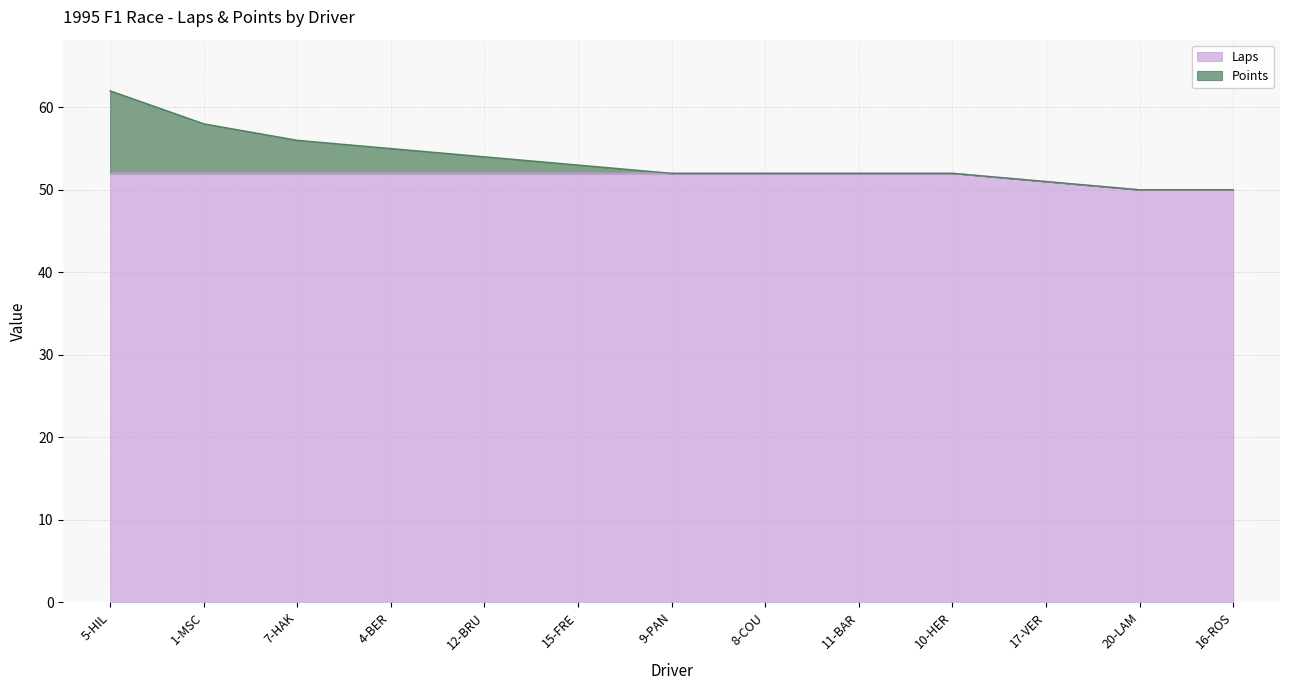

Does the chart display data point markers on the line(s)?

No